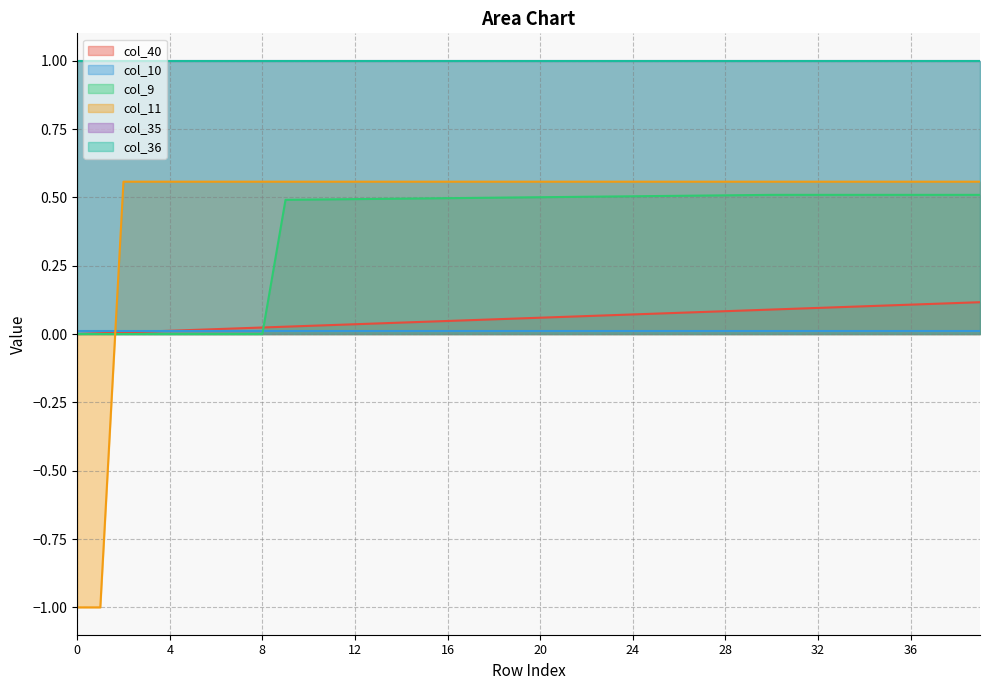

What is the average value of the col_40 series?

0.1